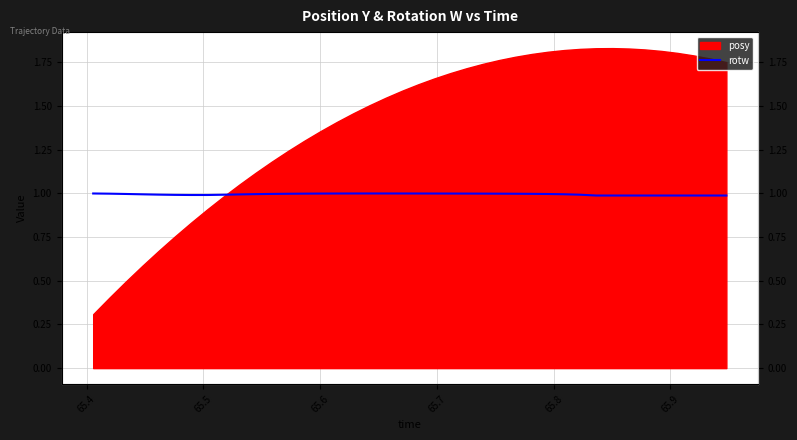

What is the sum of all values?

39.8